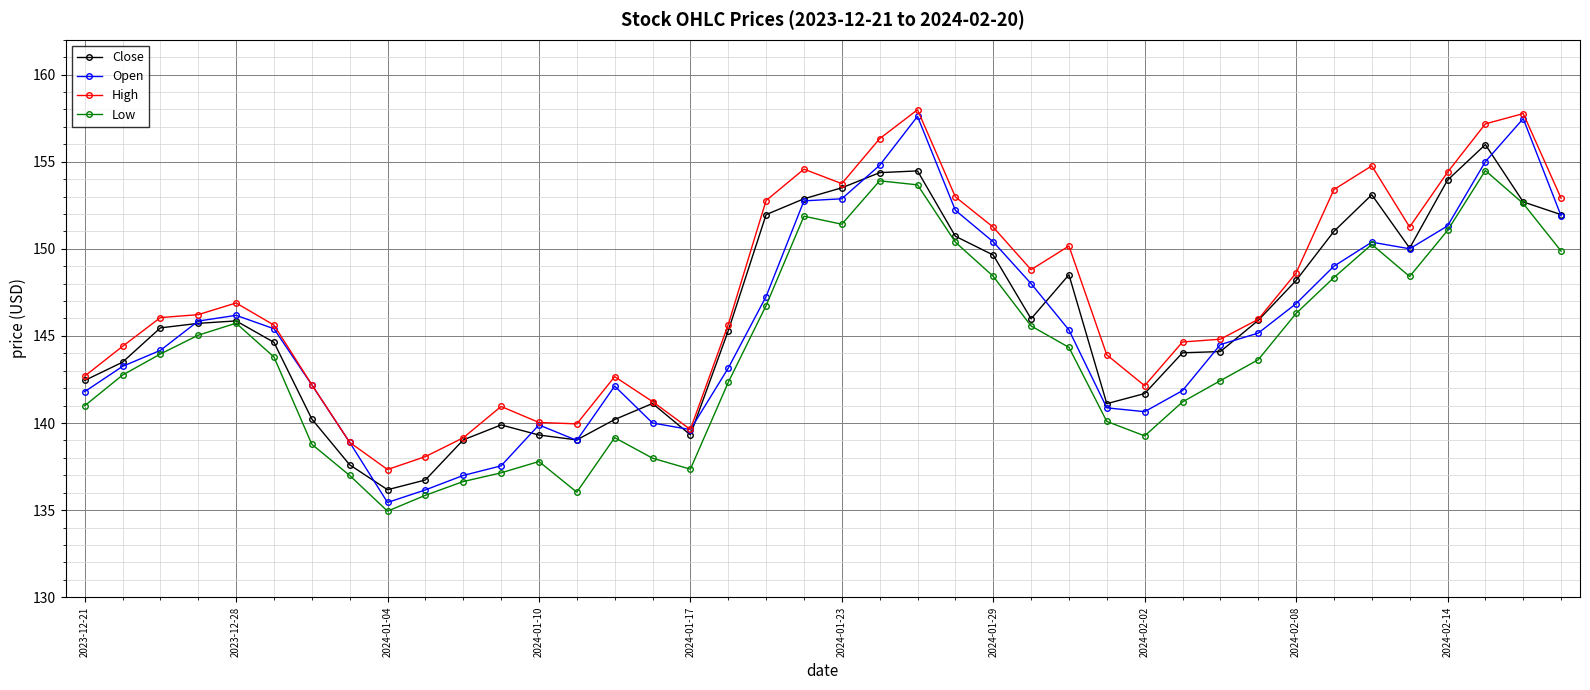

What is the value of the Close point at the 34th from the left?

151.0